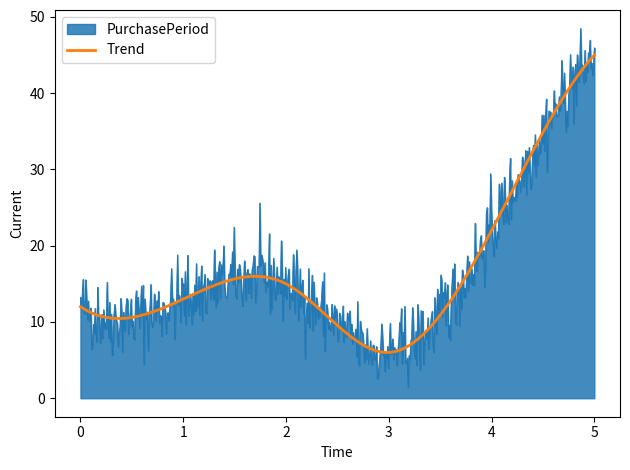

Which series has the largest range (max minus min)?

PurchasePeriod